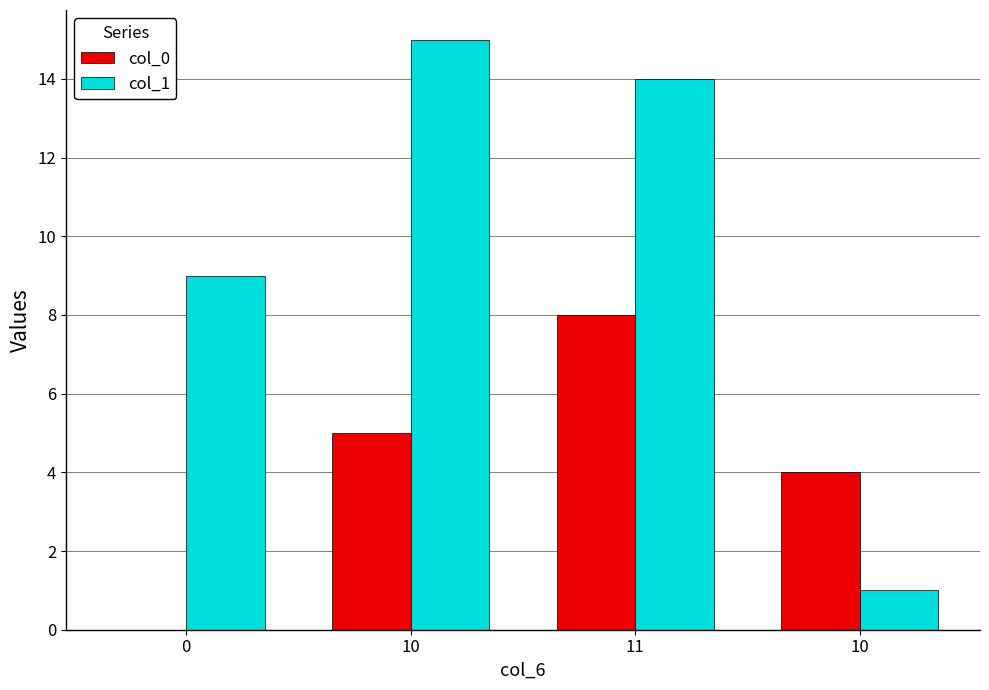

How many groups of bars are there?

4